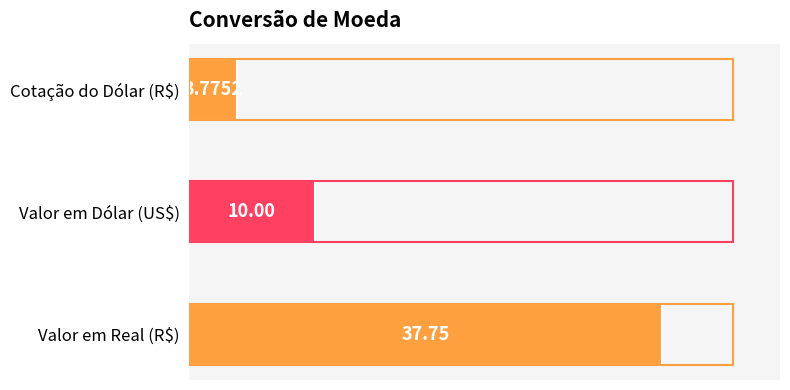

List the labels in order of value, largest first.

Valor em Real (R$), Valor em Dólar (US$), Cotação do Dólar (R$)